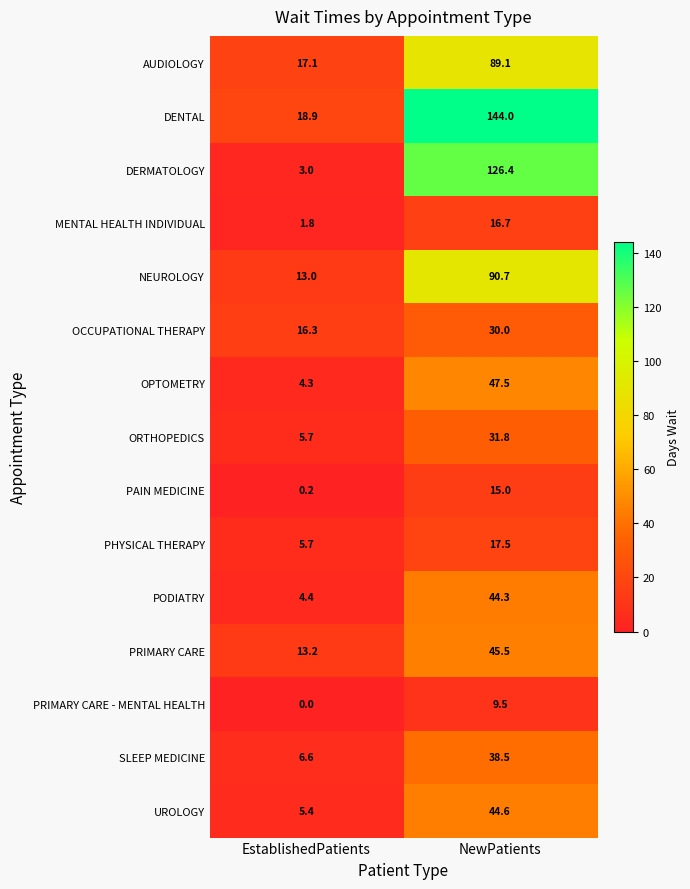

Reading left to right, extract all data points from this chart.

AUDIOLOGY: 17.1	89.1
DENTAL: 18.9	144.0
DERMATOLOGY: 3.0	126.4
MENTAL HEALTH INDIVIDUAL: 1.8	16.7
NEUROLOGY: 13.0	90.7
OCCUPATIONAL THERAPY: 16.3	30.0
OPTOMETRY: 4.3	47.5
ORTHOPEDICS: 5.7	31.8
PAIN MEDICINE: 0.2	15.0
PHYSICAL THERAPY: 5.7	17.5
PODIATRY: 4.4	44.3
PRIMARY CARE: 13.2	45.5
PRIMARY CARE - MENTAL HEALTH: 0.0	9.5
SLEEP MEDICINE: 6.6	38.5
UROLOGY: 5.4	44.6